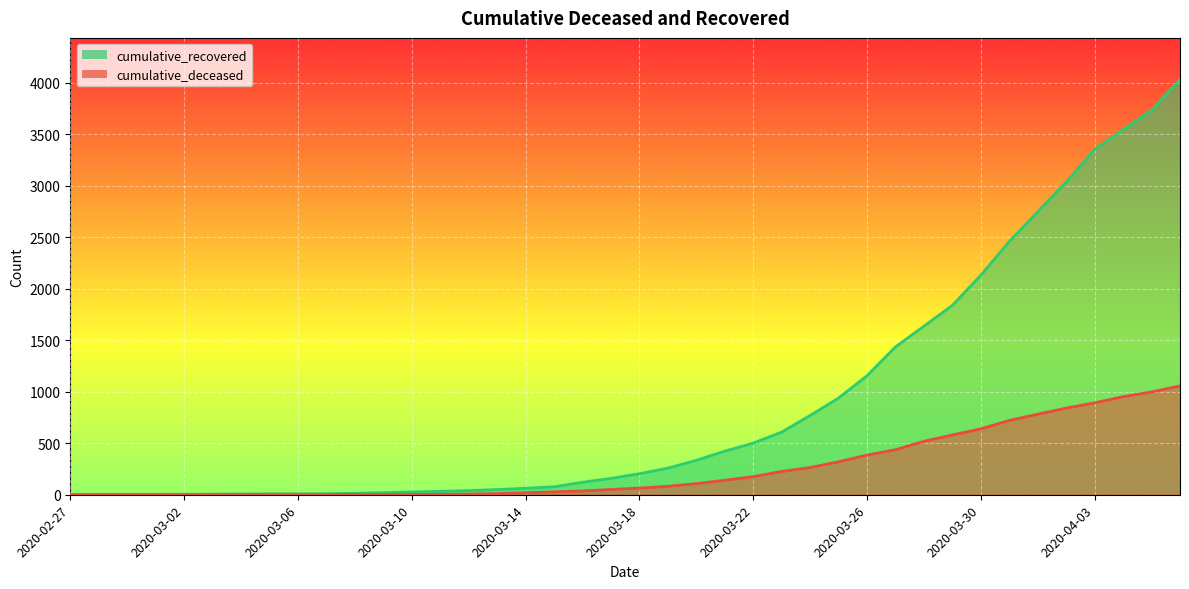

True or false: cumulative_recovered has a value of 18 at 2020-03-07.

False